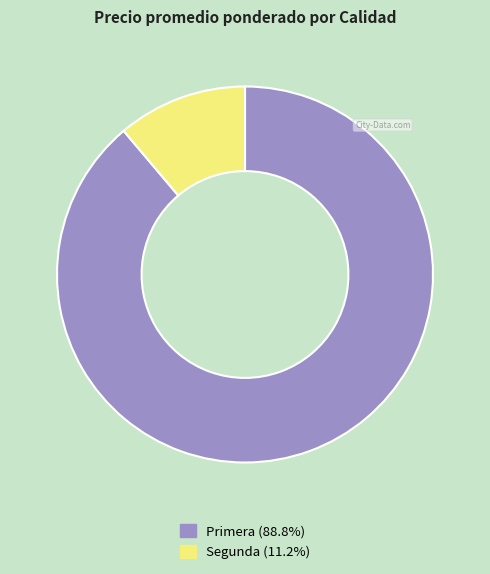

Does any single category account for the majority?

Yes